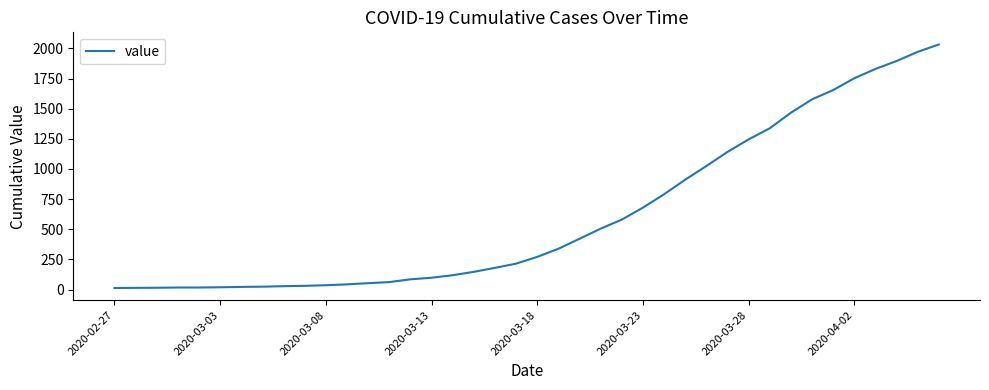

What is the greatest value displayed?

2032